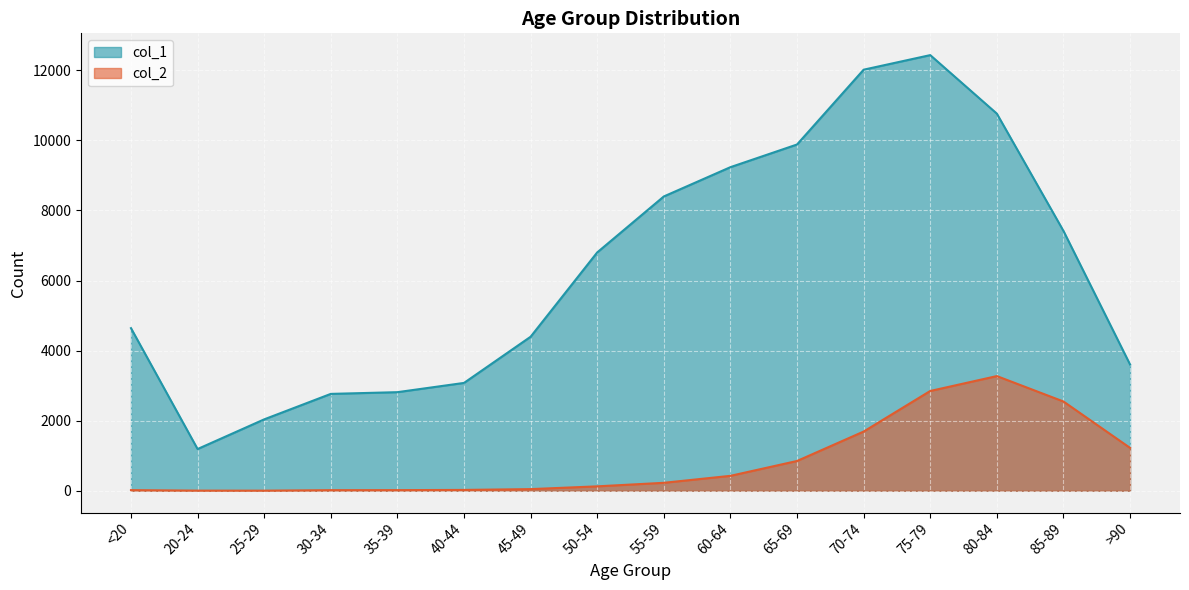

Which series has the largest range (max minus min)?

col_1